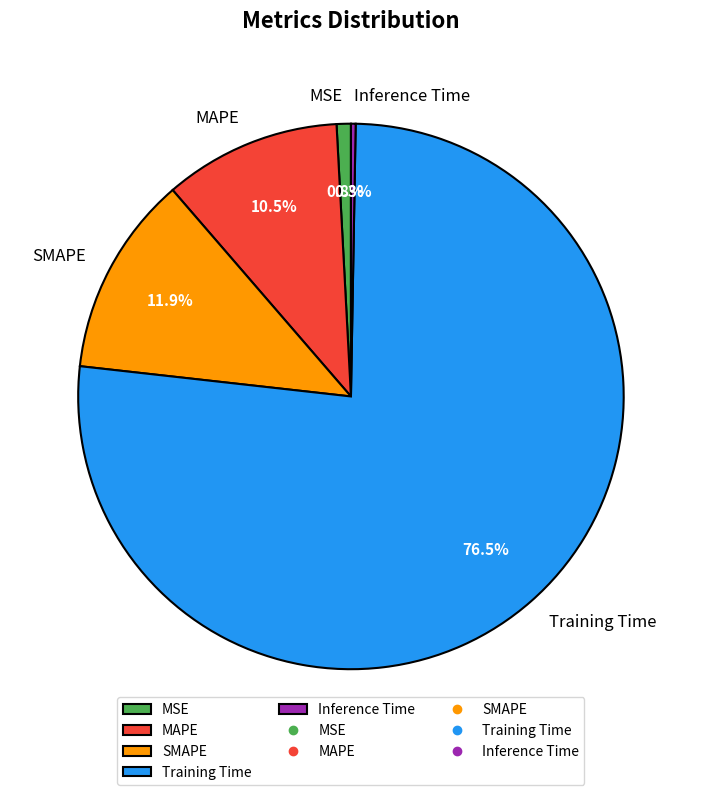

What is the total percentage of MAPE and Training Time?

87.0%